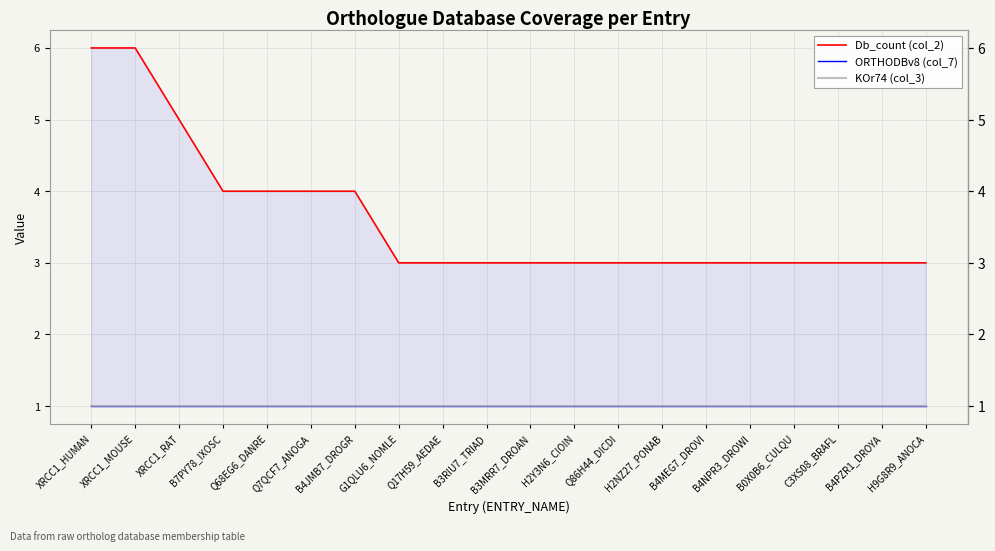

Rank the series at XRCC1_HUMAN from highest to lowest value.

Db_count (col_2), ORTHODBv8 (col_7), KOr74 (col_3)